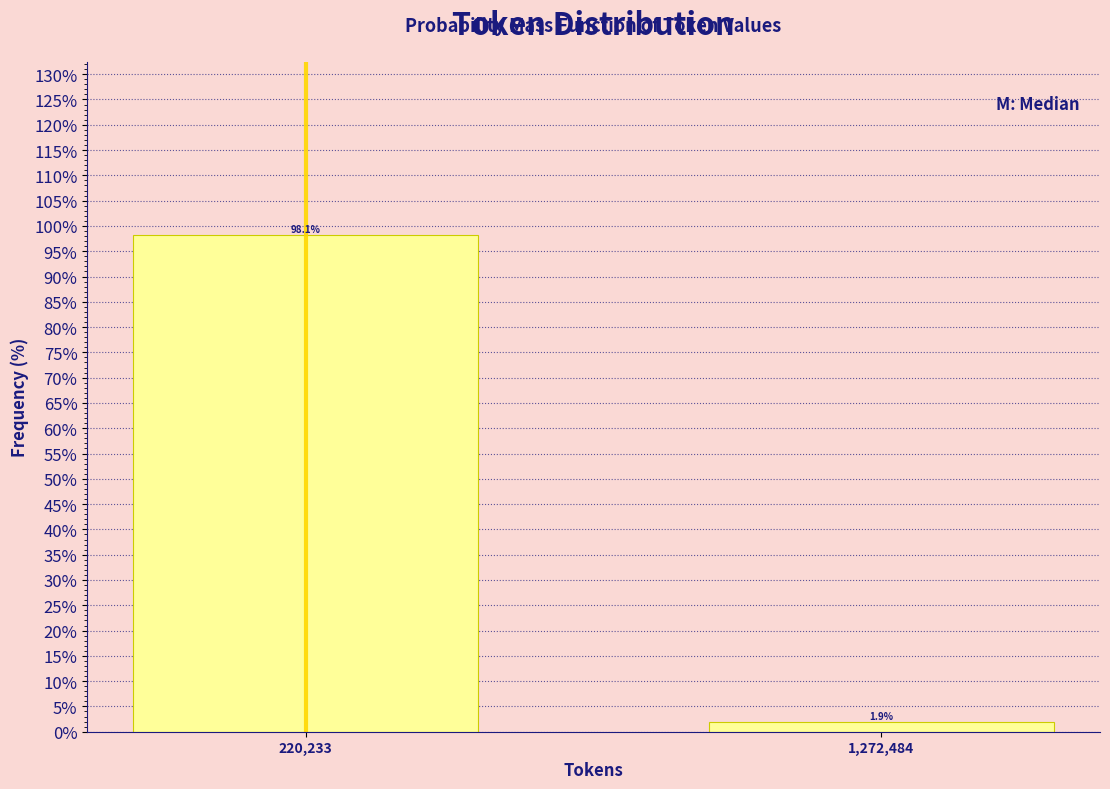

Reading right to left, extract all data points from this chart.

1.9	98.1